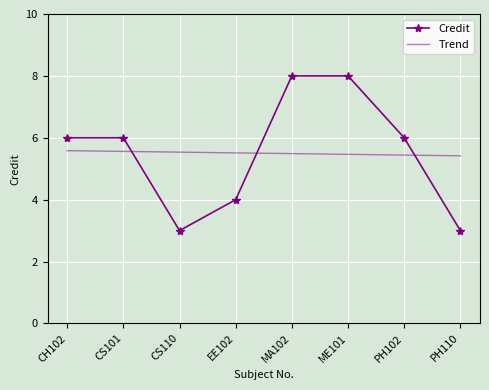

Which series has the widest spread of values?

Credit